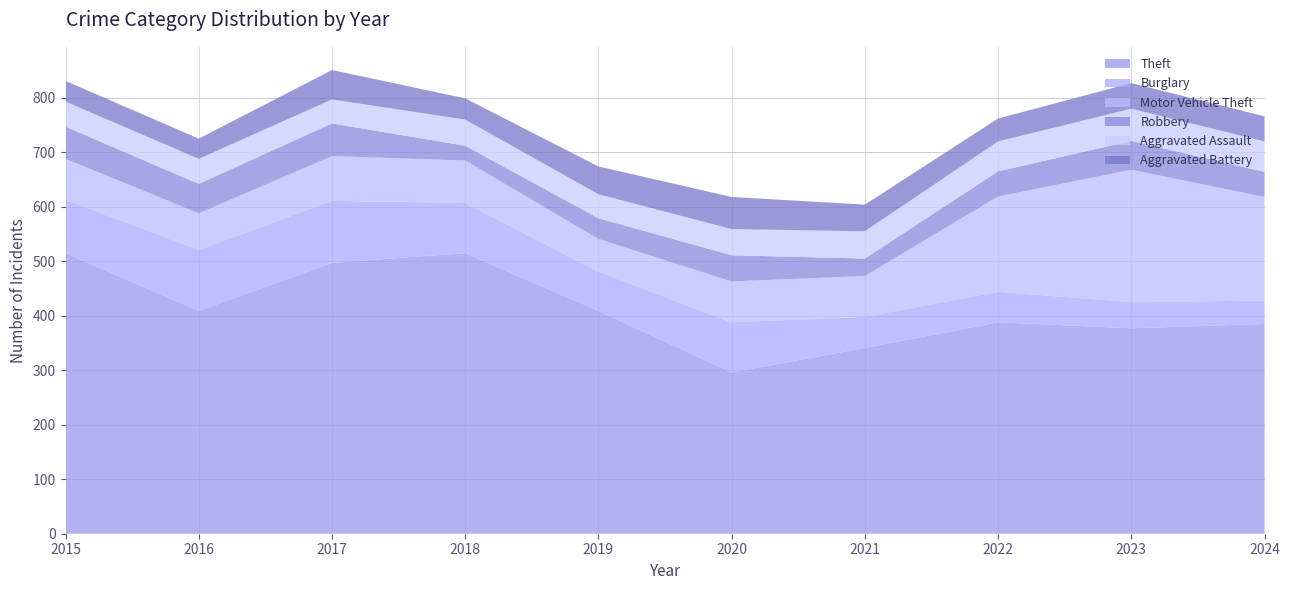

Reading right to left, extract all data points from this chart.

Theft: 385	377	388	341	296	409	515	497	409	515
Burglary: 43	48	56	57	92	72	92	114	112	98
Motor Vehicle Theft: 190	243	175	75	75	60	78	82	67	75
Robbery: 46	53	46	32	48	38	27	60	54	59
Aggravated Assault: 56	59	55	50	48	44	48	44	46	46
Aggravated Battery: 46	47	42	49	59	51	39	54	37	38